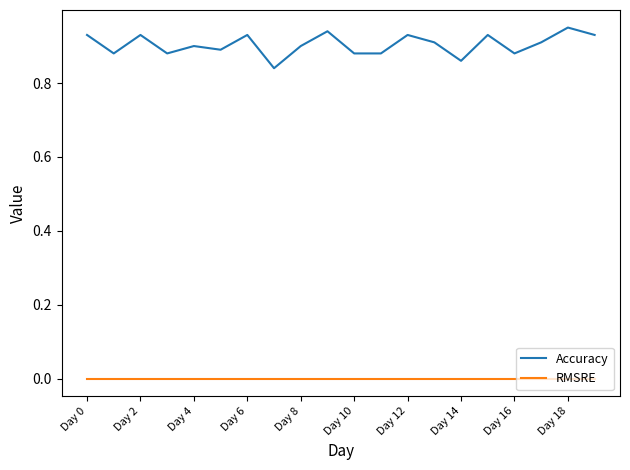

Is this an area chart (filled region under the line)?

No